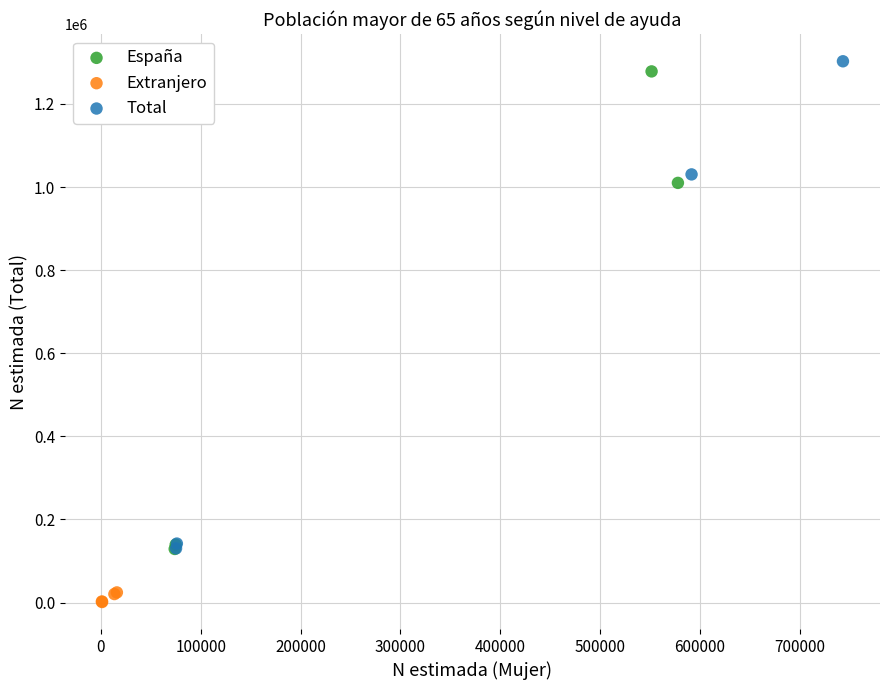

Which series has the largest Y range (max minus min)?

Total